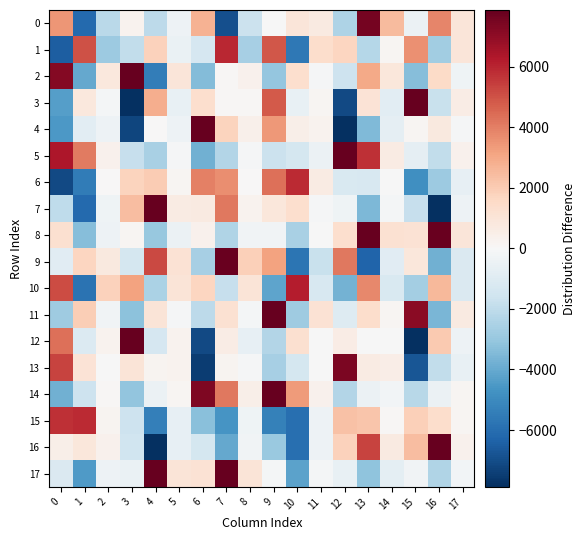

Which series has the largest total across all categories?

8